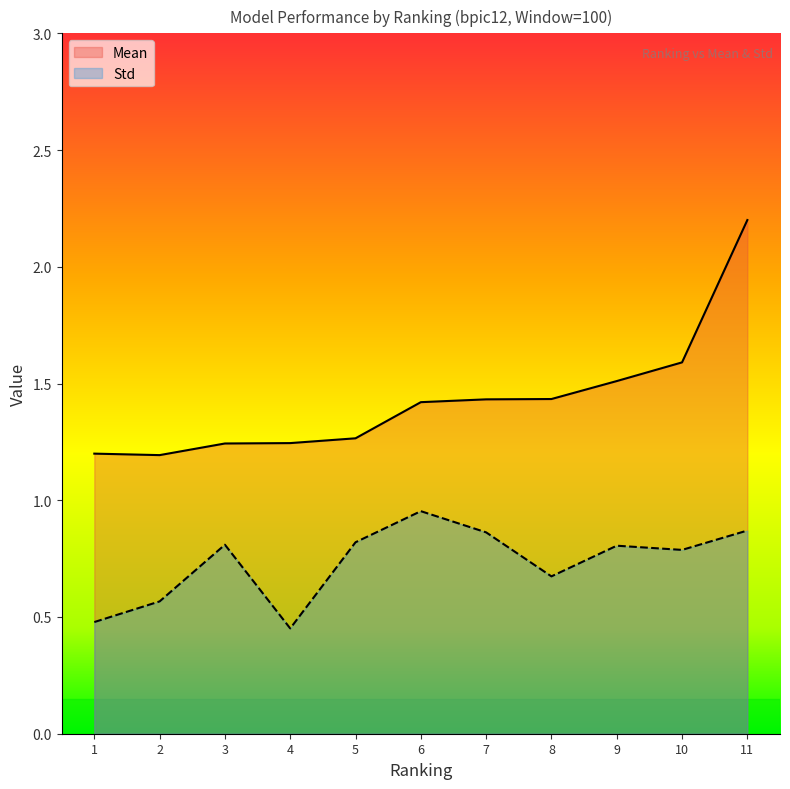

Count the number of categories in the chart.

11